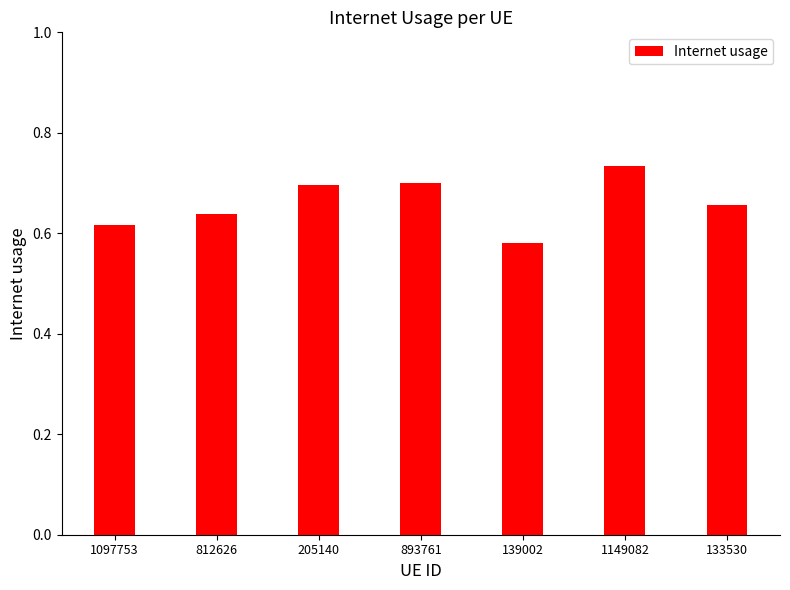

What position from the right is 139002?

3